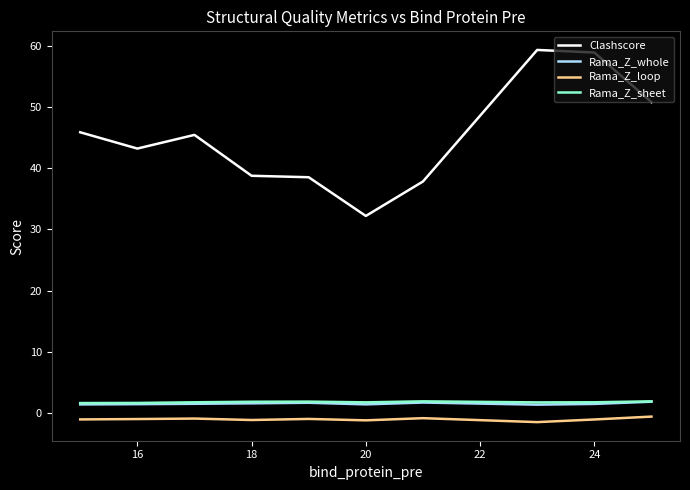

What is the greatest value displayed?

59.3